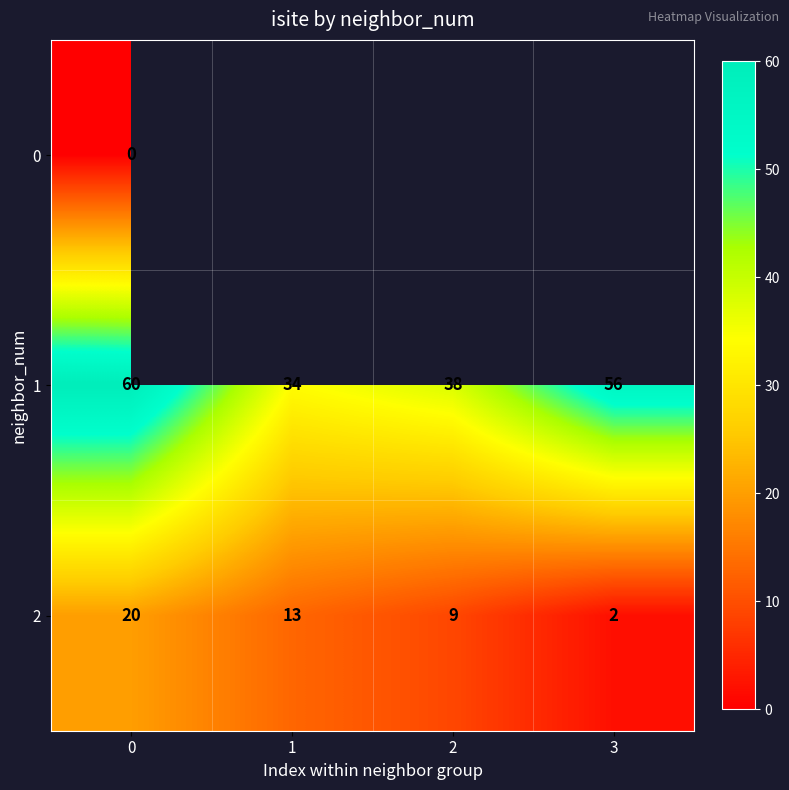

What is the greatest value displayed?

60.0